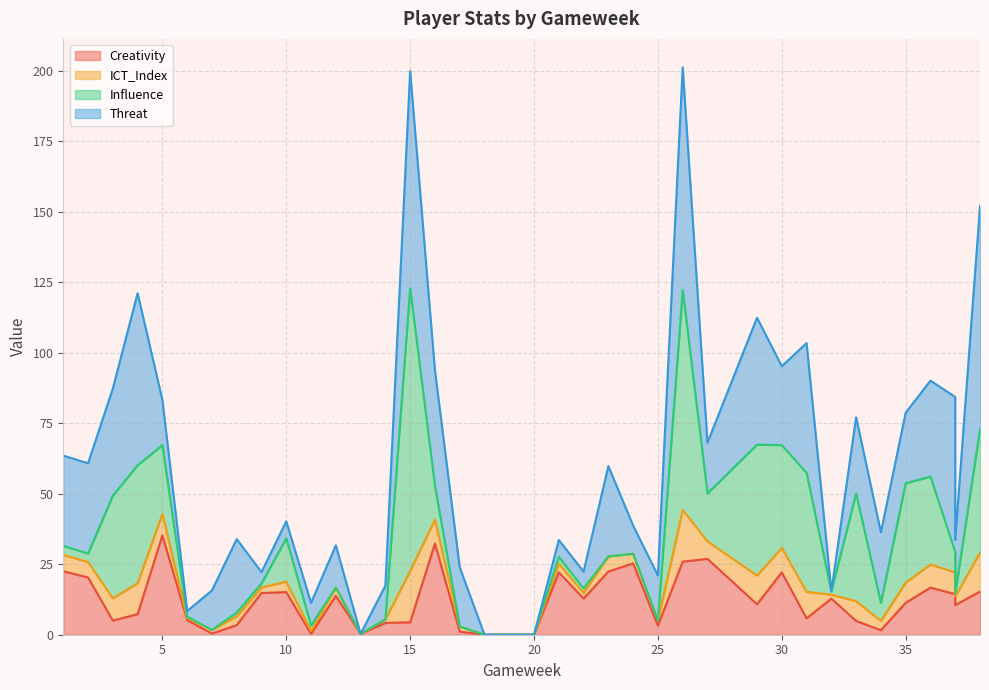

The value of Creativity at 13 is 0.3. True or false?

True